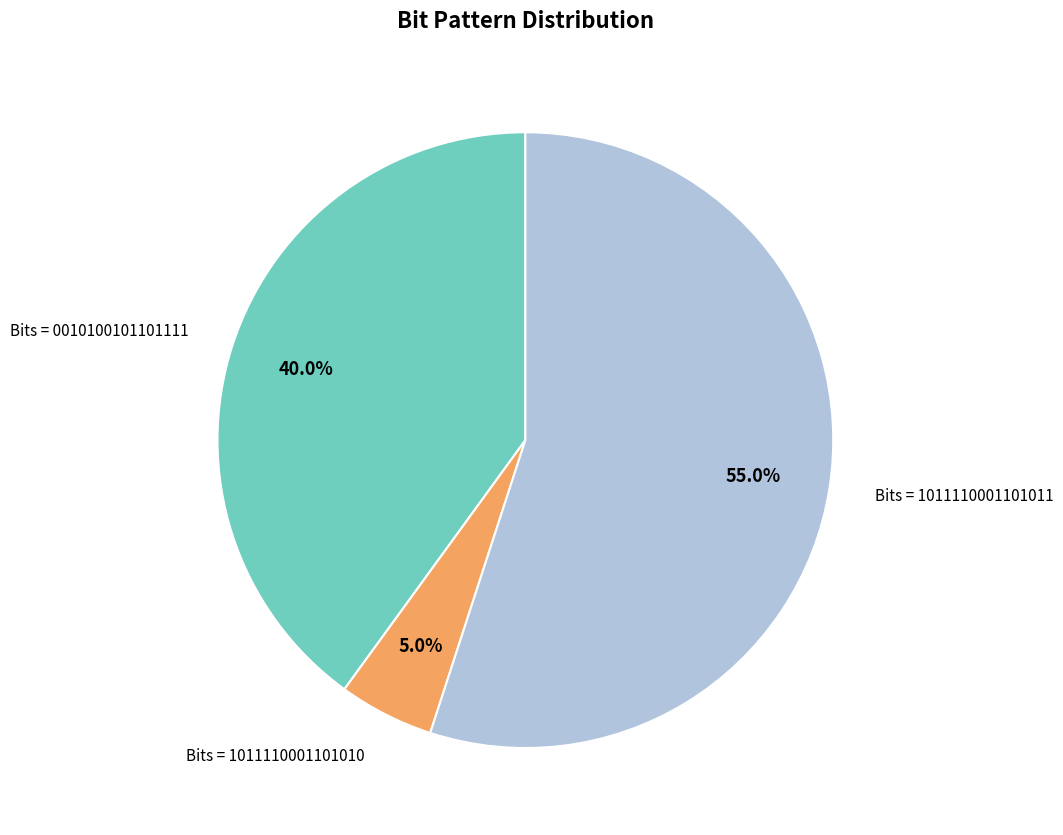

Rank the categories by value from lowest to highest.

Bits = 1011110001101010, Bits = 0010100101101111, Bits = 1011110001101011